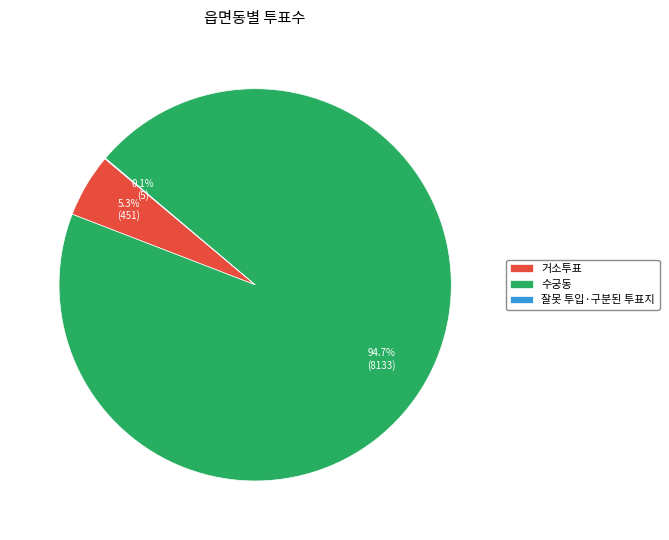

Which category has the biggest portion of the pie?

수궁동